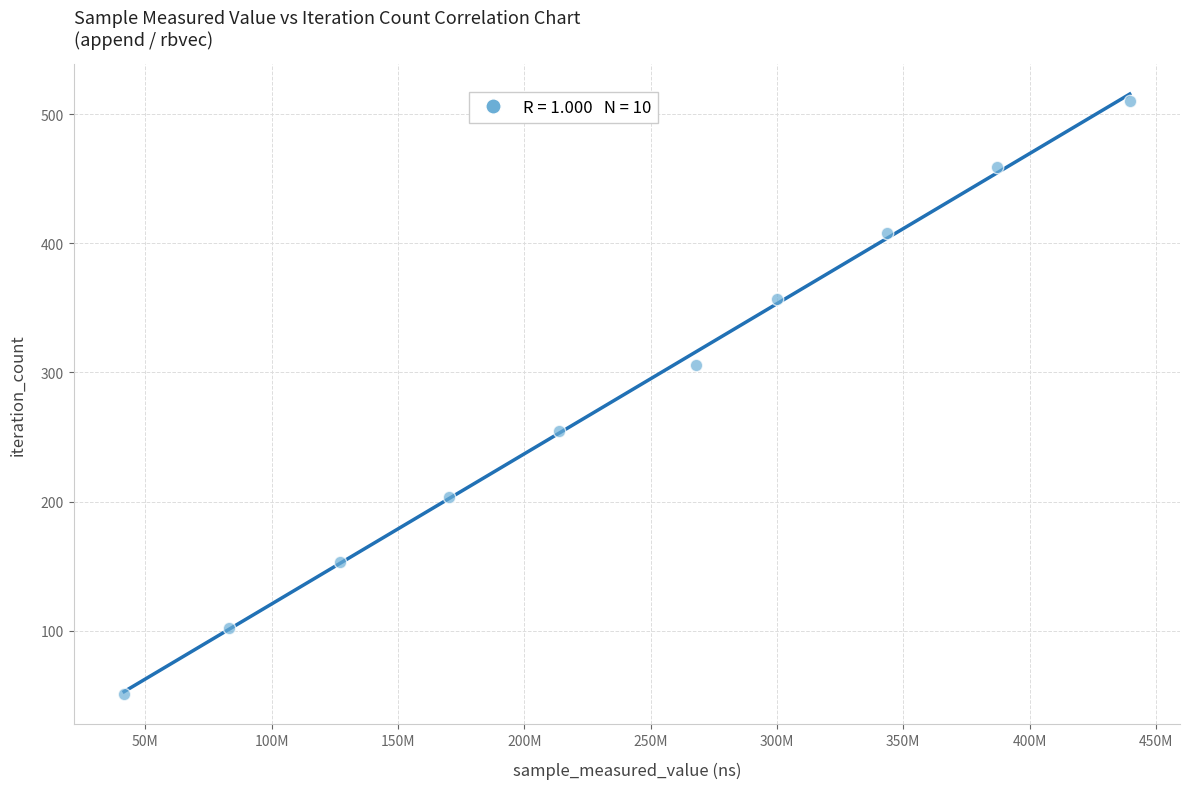

What is the range of X values (max minus min)?

397972699